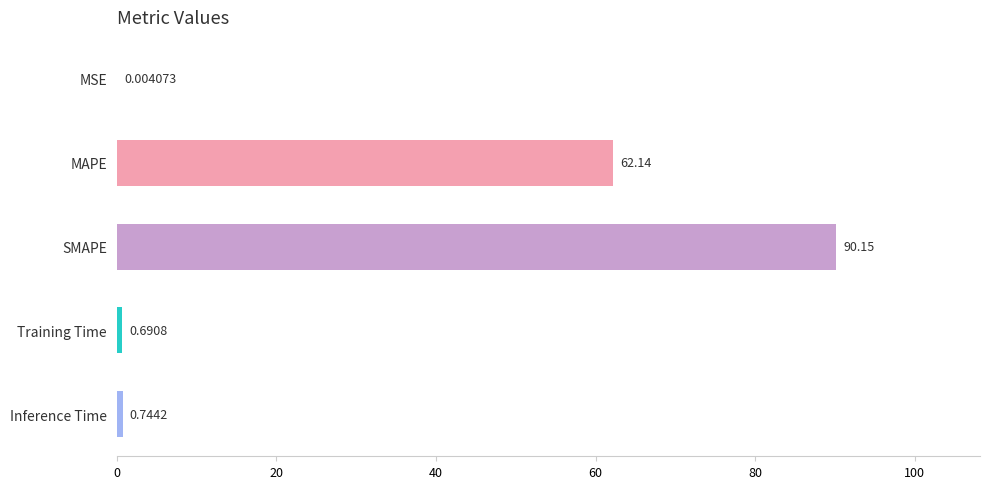

What is the sum of all values?

153.7